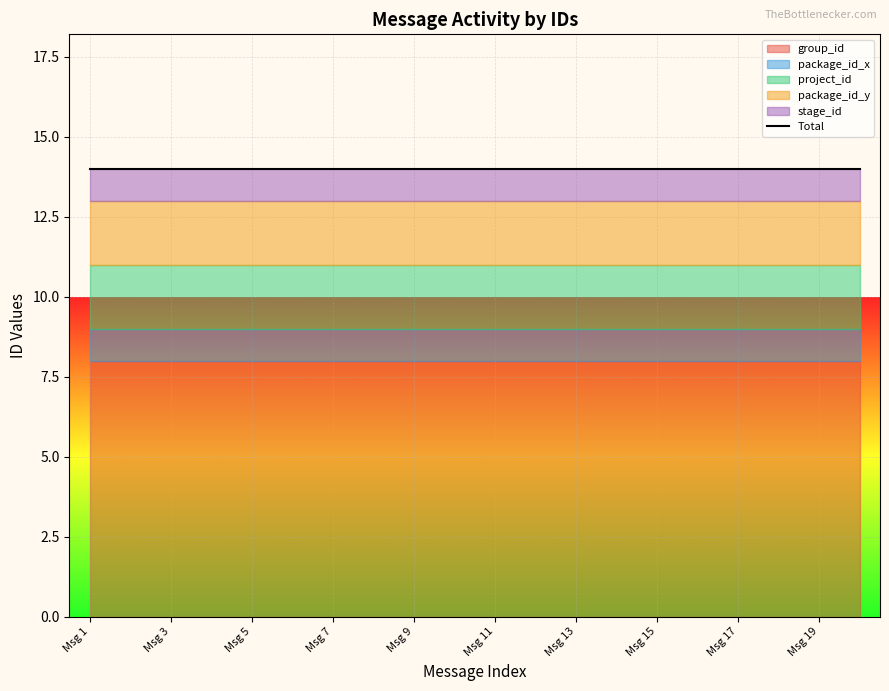

Rank the series at 2024-06-25 from highest to lowest value.

group_id, project_id, package_id_y, package_id_x, stage_id